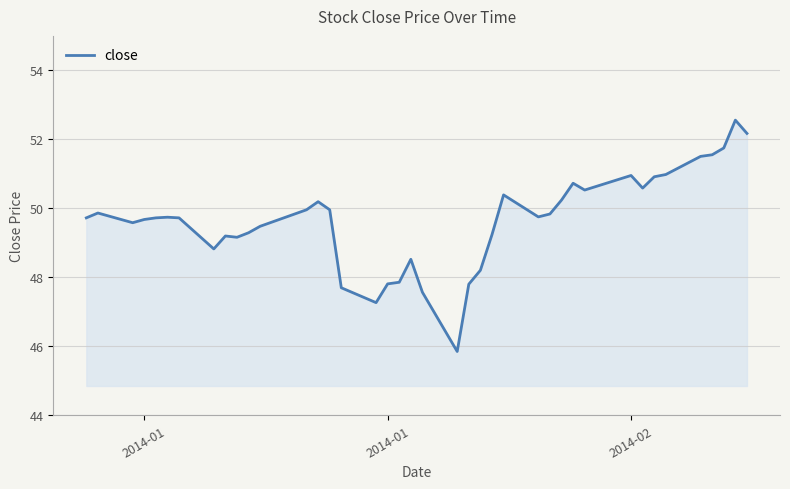

What is the smallest value displayed?

45.8